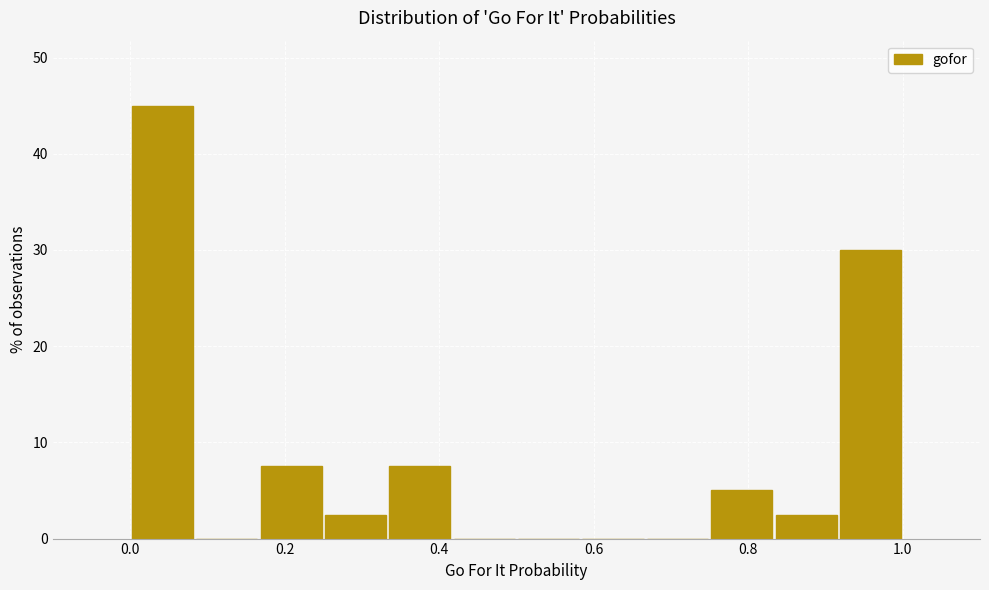

Reading left to right, transcribe this chart: for each bar, give the range it covers on the x-axis and its height. Neither the bar edges nor the heights are printed on the chart, so give them approximately, as read against the axes.

0.00 to 0.08: 45
0.08 to 0.16: 0
0.16 to 0.26: 8
0.26 to 0.34: 3
0.34 to 0.42: 8
0.42 to 0.50: 0
0.50 to 0.58: 0
0.58 to 0.66: 0
0.66 to 0.76: 0
0.76 to 0.84: 5
0.84 to 0.92: 3
0.92 to 1.00: 30